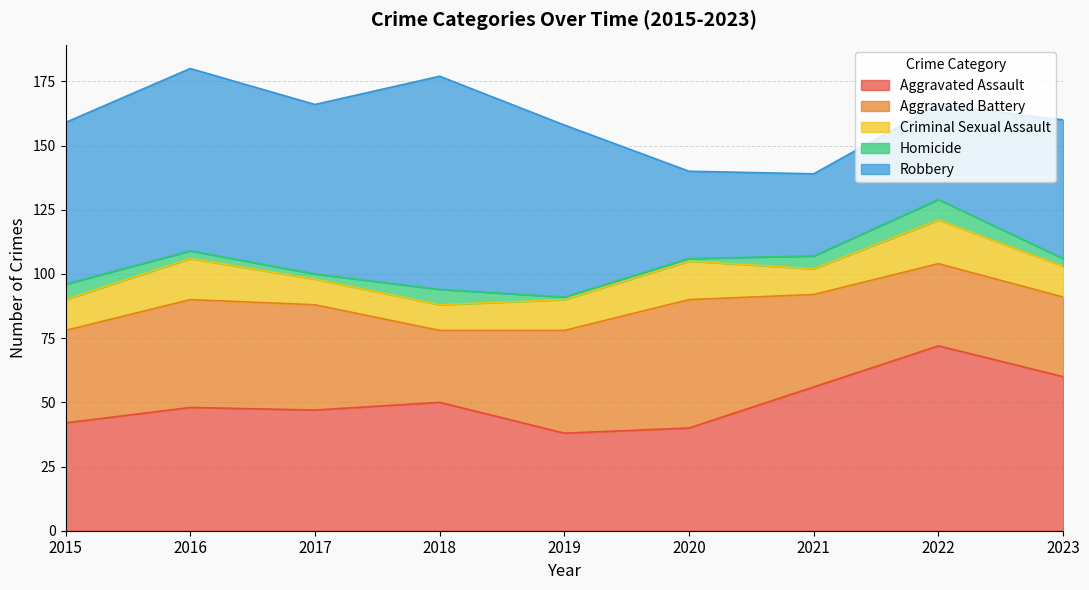

Reading right to left, list all the values displayed in this chart.

Aggravated Assault: 60	72	56	40	38	50	47	48	42
Aggravated Battery: 31	32	36	50	40	28	41	42	36
Criminal Sexual Assault: 12	17	10	15	12	10	10	16	12
Homicide: 3	8	5	1	1	6	2	3	6
Robbery: 54	37	32	34	67	83	66	71	63